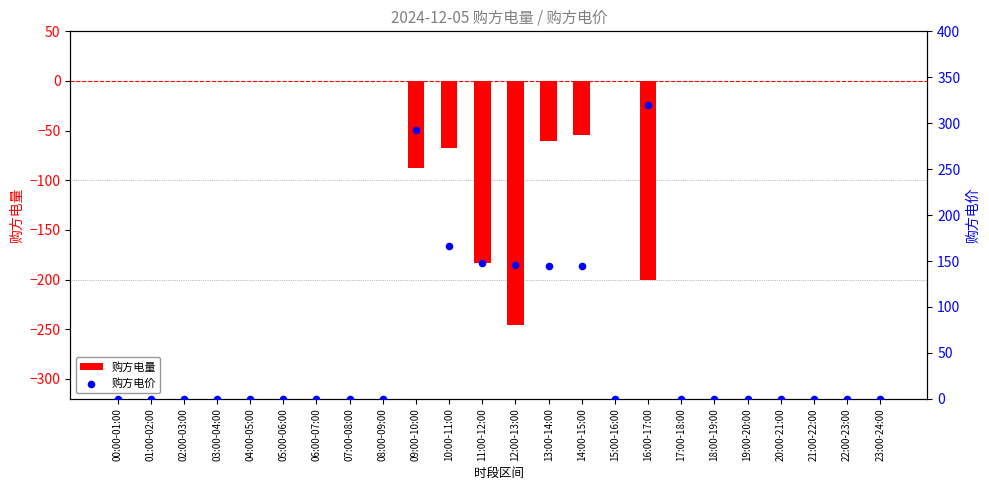

Which series contains the lowest Y value?

购方电量